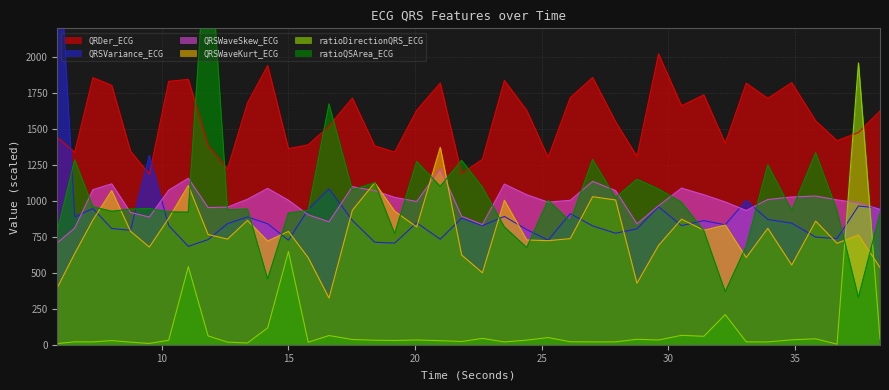

What is the minimum value for QRDer_ECG?

1185.1